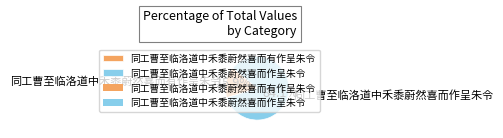

Approximately how many times larger is the value at 同工曹至临洛道中禾黍蔚然喜而作呈朱令 compared to 同工曹至临洛道中禾黍蔚然喜而有作呈朱令?

5.3